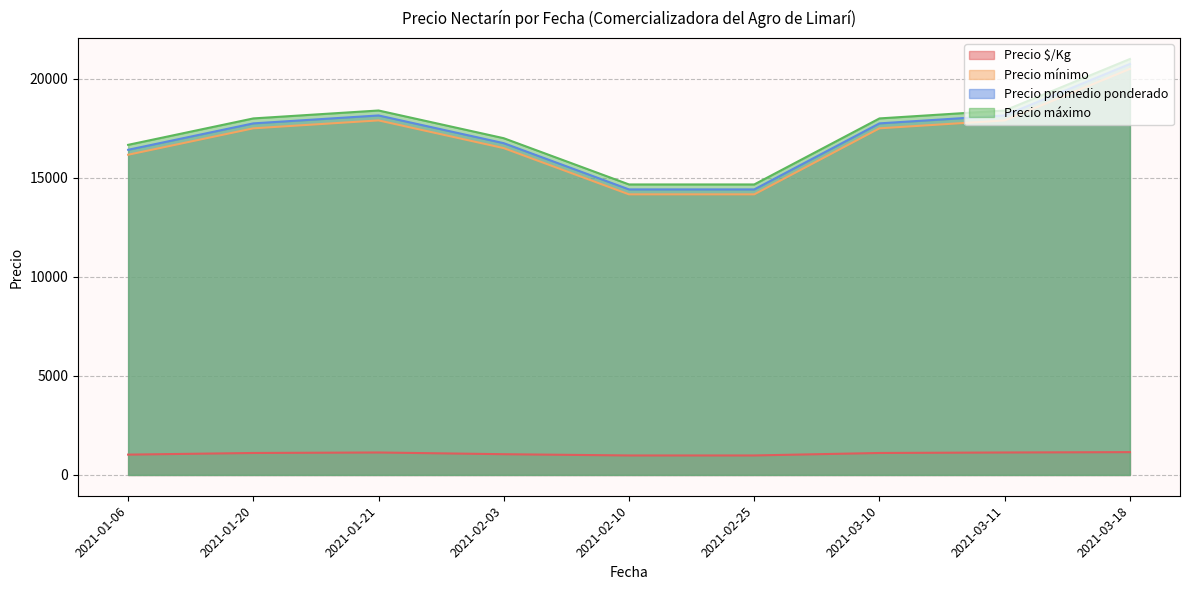

What is the total value across all series at 2021-01-21?

55584